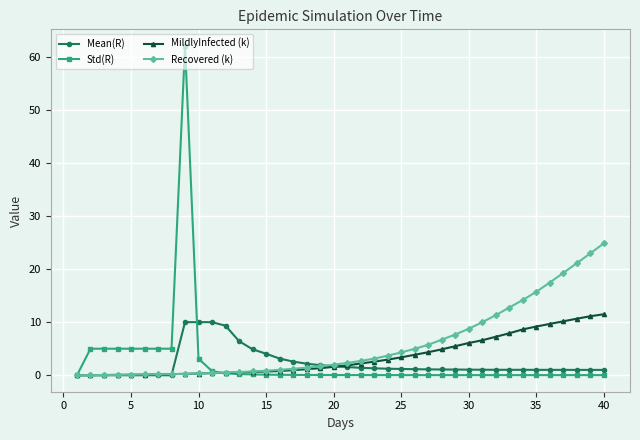

Which series has the largest range (max minus min)?

Std(R)